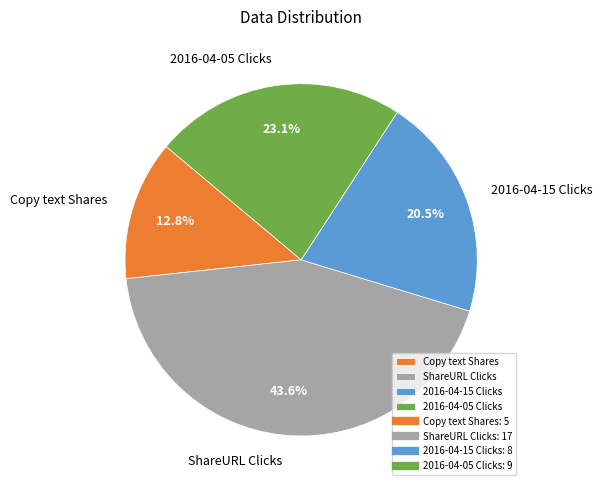

To the nearest percent, what is the average slice percentage?

25%